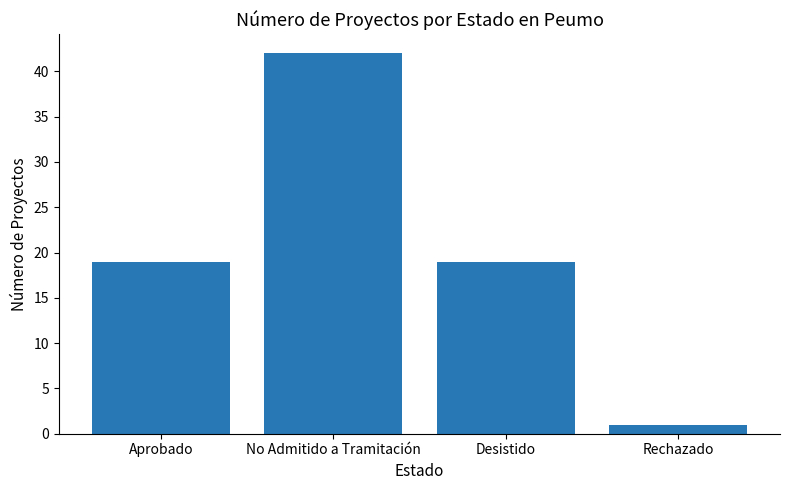

What is the sum of all values?

81